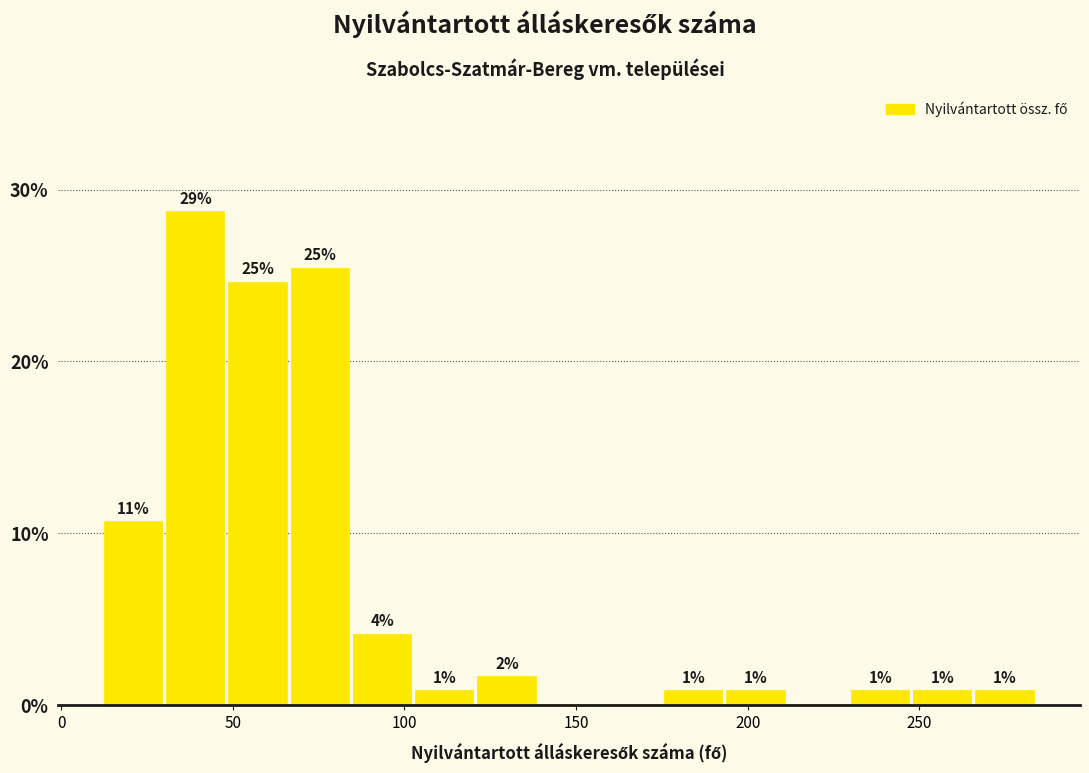

Read against the x-axis, roughly where is the centre of the tallest bar?

40